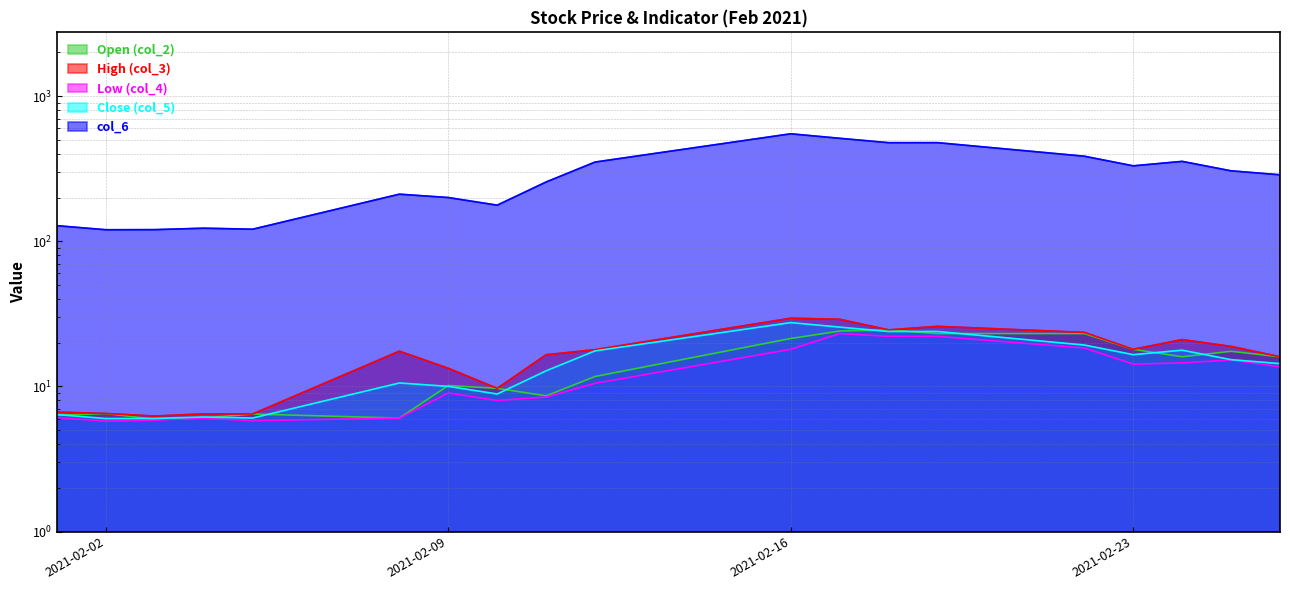

How many interior local peaks does the col_6 series have?

5